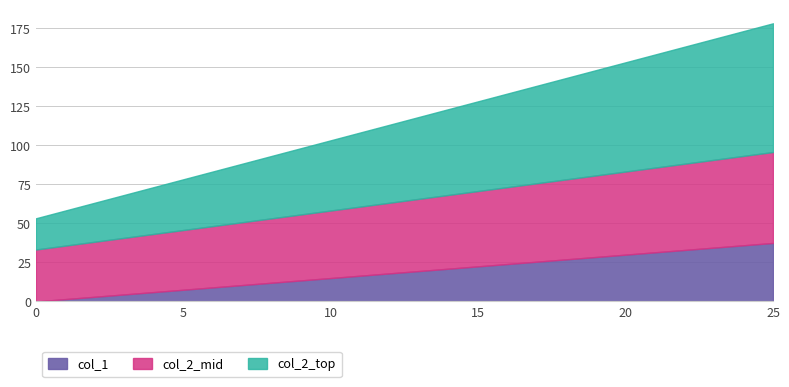

The value of col_2 at 19 is 0.8. True or false?

False